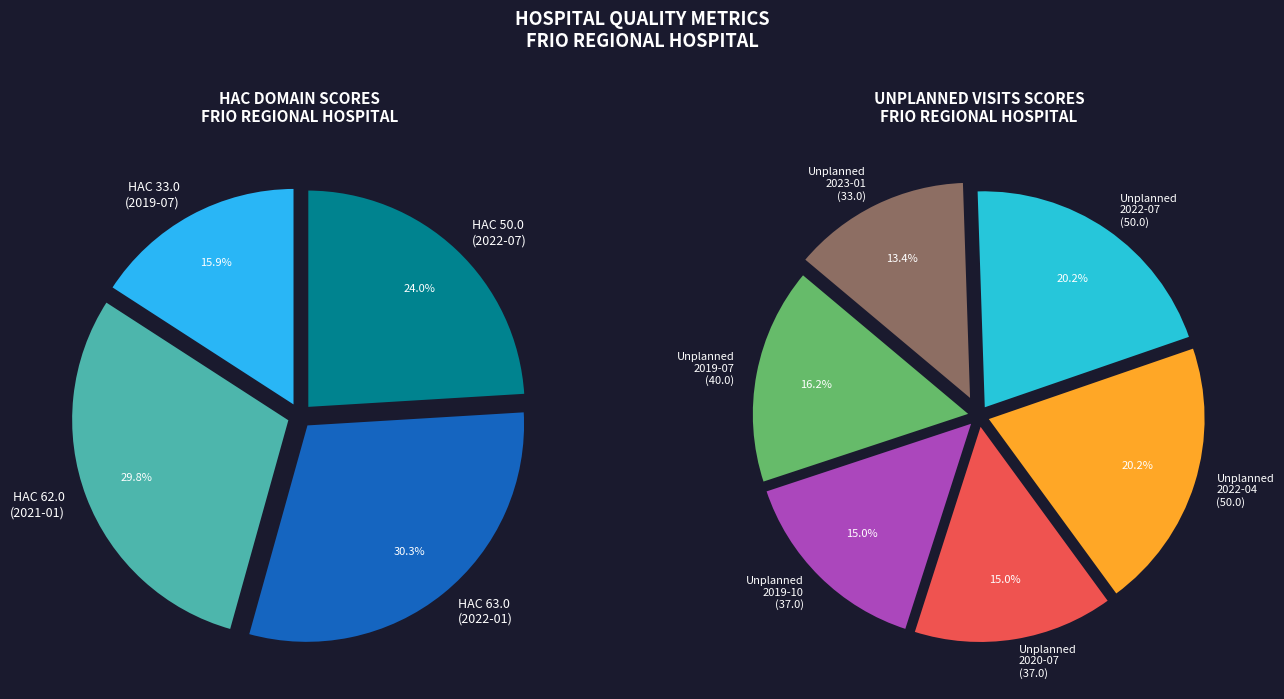

Combined, do 2022-07 and 2020-10 account for over 50%?

No